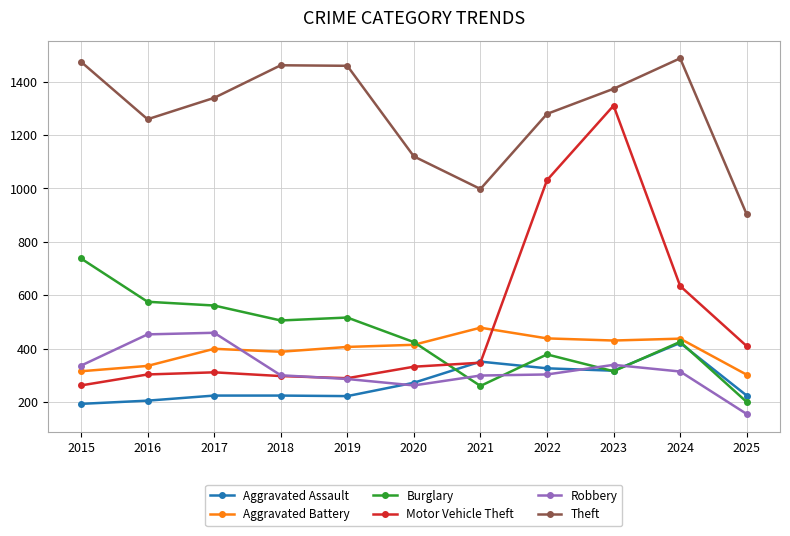

Which category has the lowest value in the Aggravated Battery series?

2025